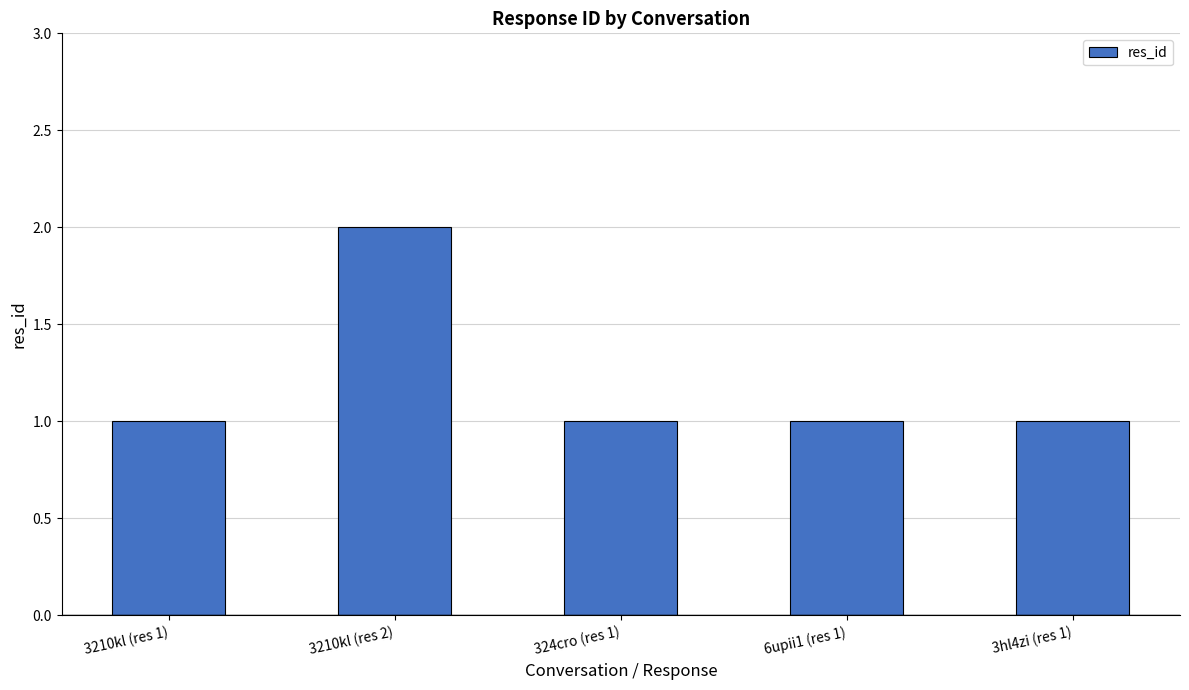

Between 3210kl (res 2) and 324cro (res 1), which is larger?

3210kl (res 2)